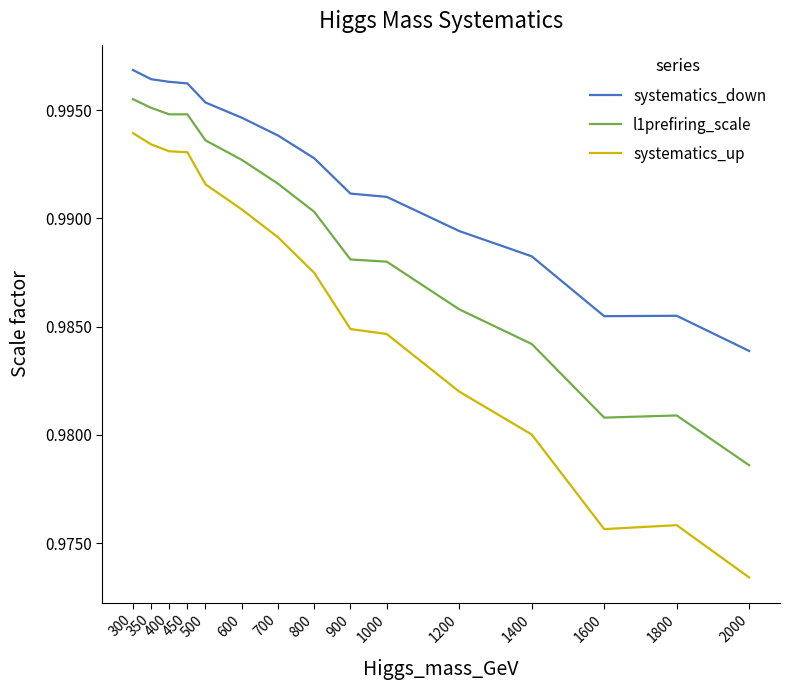

List the series in order of their overall mean, highest first.

systematics_down, l1prefiring_scale, systematics_up